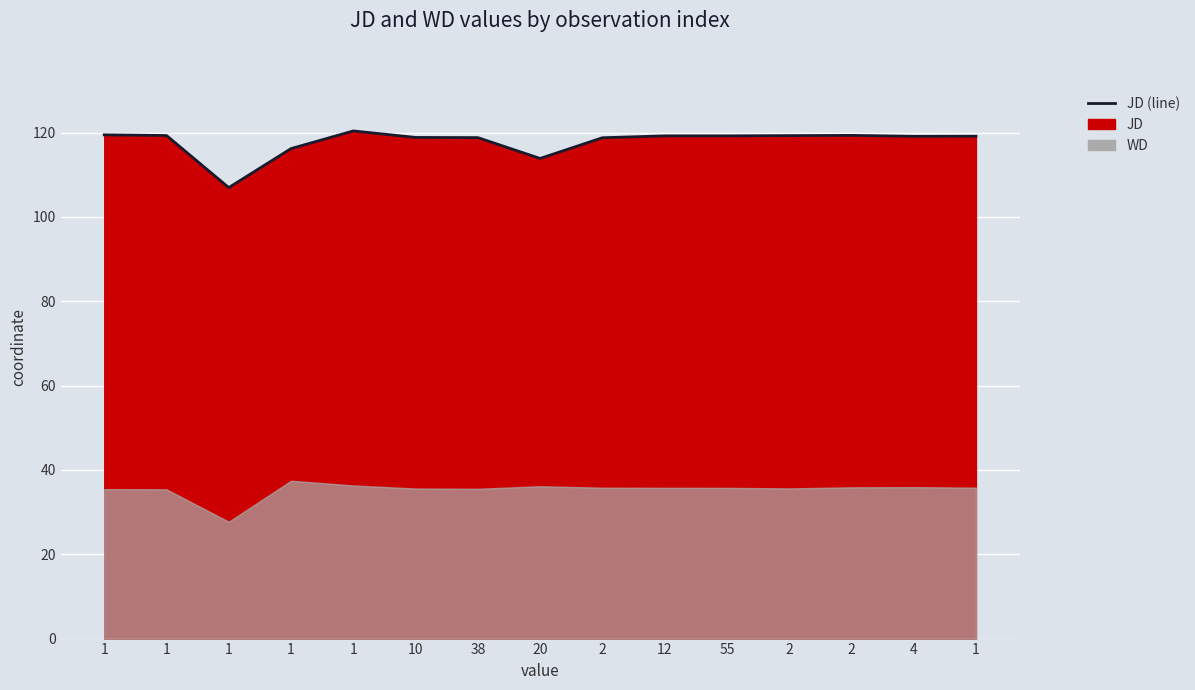

True or false: the data has more than 0 interior local peaks.

True